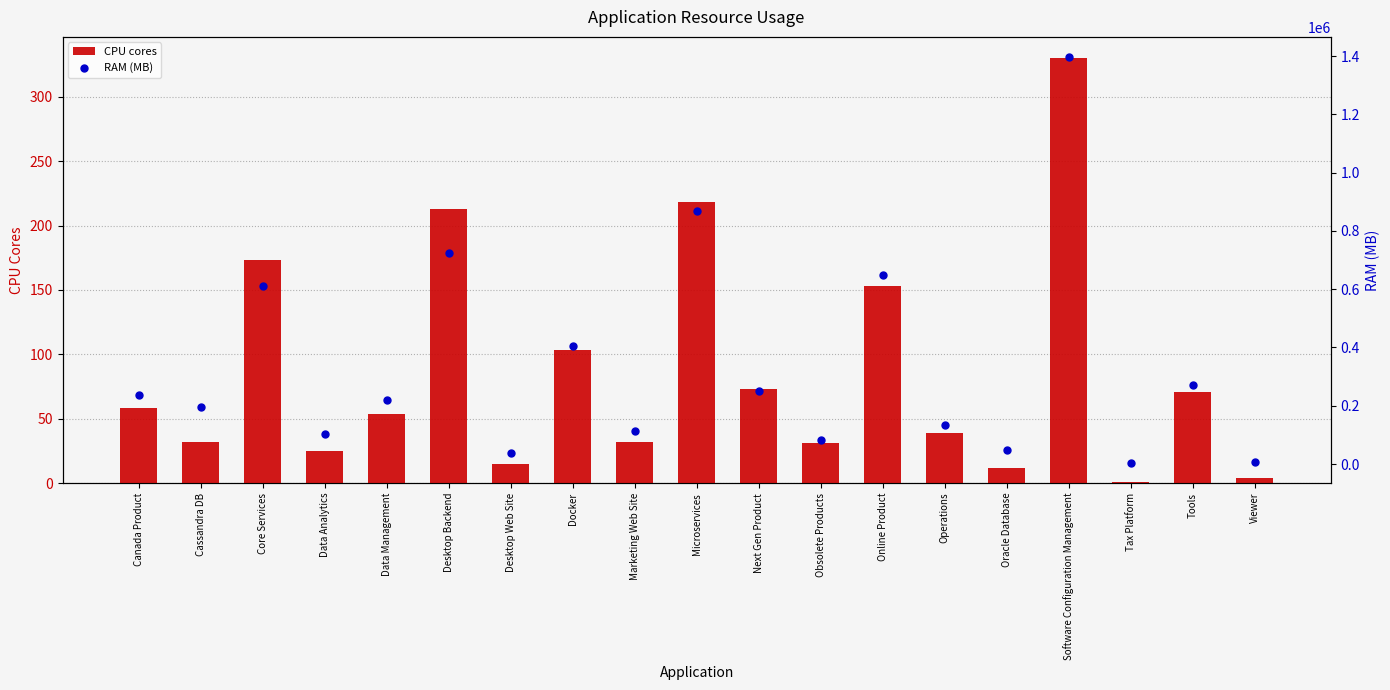

Which series has the largest total across all categories?

RAM (MB)